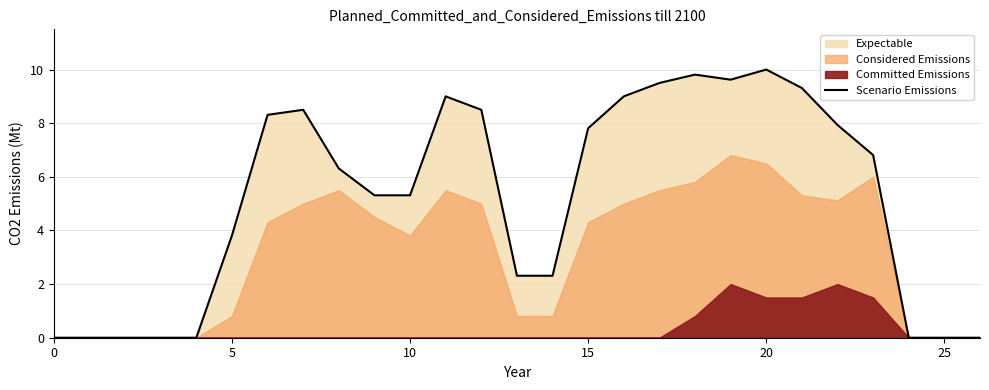

Reading left to right, what are all the values shown in this chart?

0.0	0.0	0.0	0.0	0.0	3.8	8.3	8.5	6.3	5.3	5.3	9.0	8.5	2.3	2.3	7.8	9.0	9.5	9.8	9.6	10.0	9.3	7.9	6.8	0.0	0.0	0.0